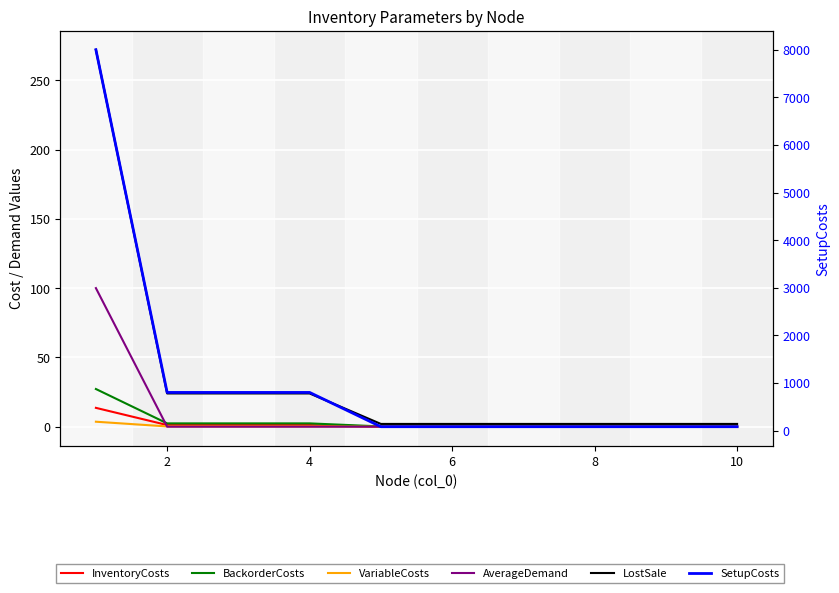

Reading left to right, extract all data points from this chart.

InventoryCosts: 13.6	1.2	1.2	1.2	0.1	0.1	0.1	0.1	0.1	0.1
BackorderCosts: 27.2	2.4	2.4	2.4	0.2	0.2	0.2	0.2	0.2	0.2
VariableCosts: 3.6	0.2	0.2	0.2	0.0	0.0	0.0	0.0	0.0	0.0
AverageDemand: 100.0	0.0	0.0	0.0	0.0	0.0	0.0	0.0	0.0	0.0
LostSale: 272.0	24.0	24.0	24.0	2.0	2.0	2.0	2.0	2.0	2.0
SetupCosts: 8000.0	800.0	800.0	800.0	80.0	80.0	80.0	80.0	80.0	80.0